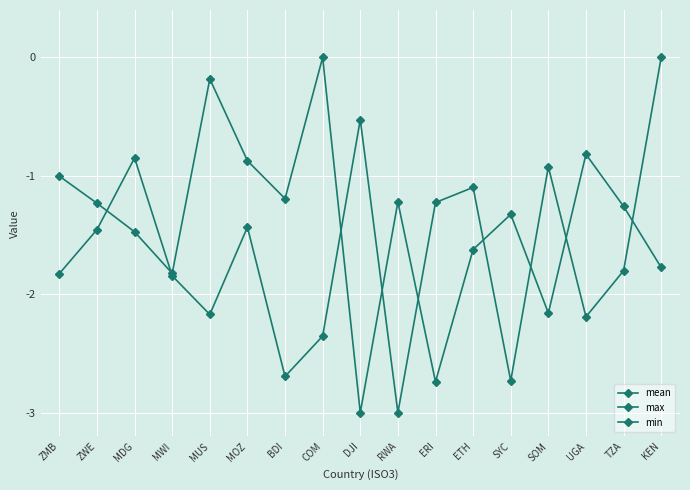

Rank the series by their average value, from lowest to highest.

max, min, mean